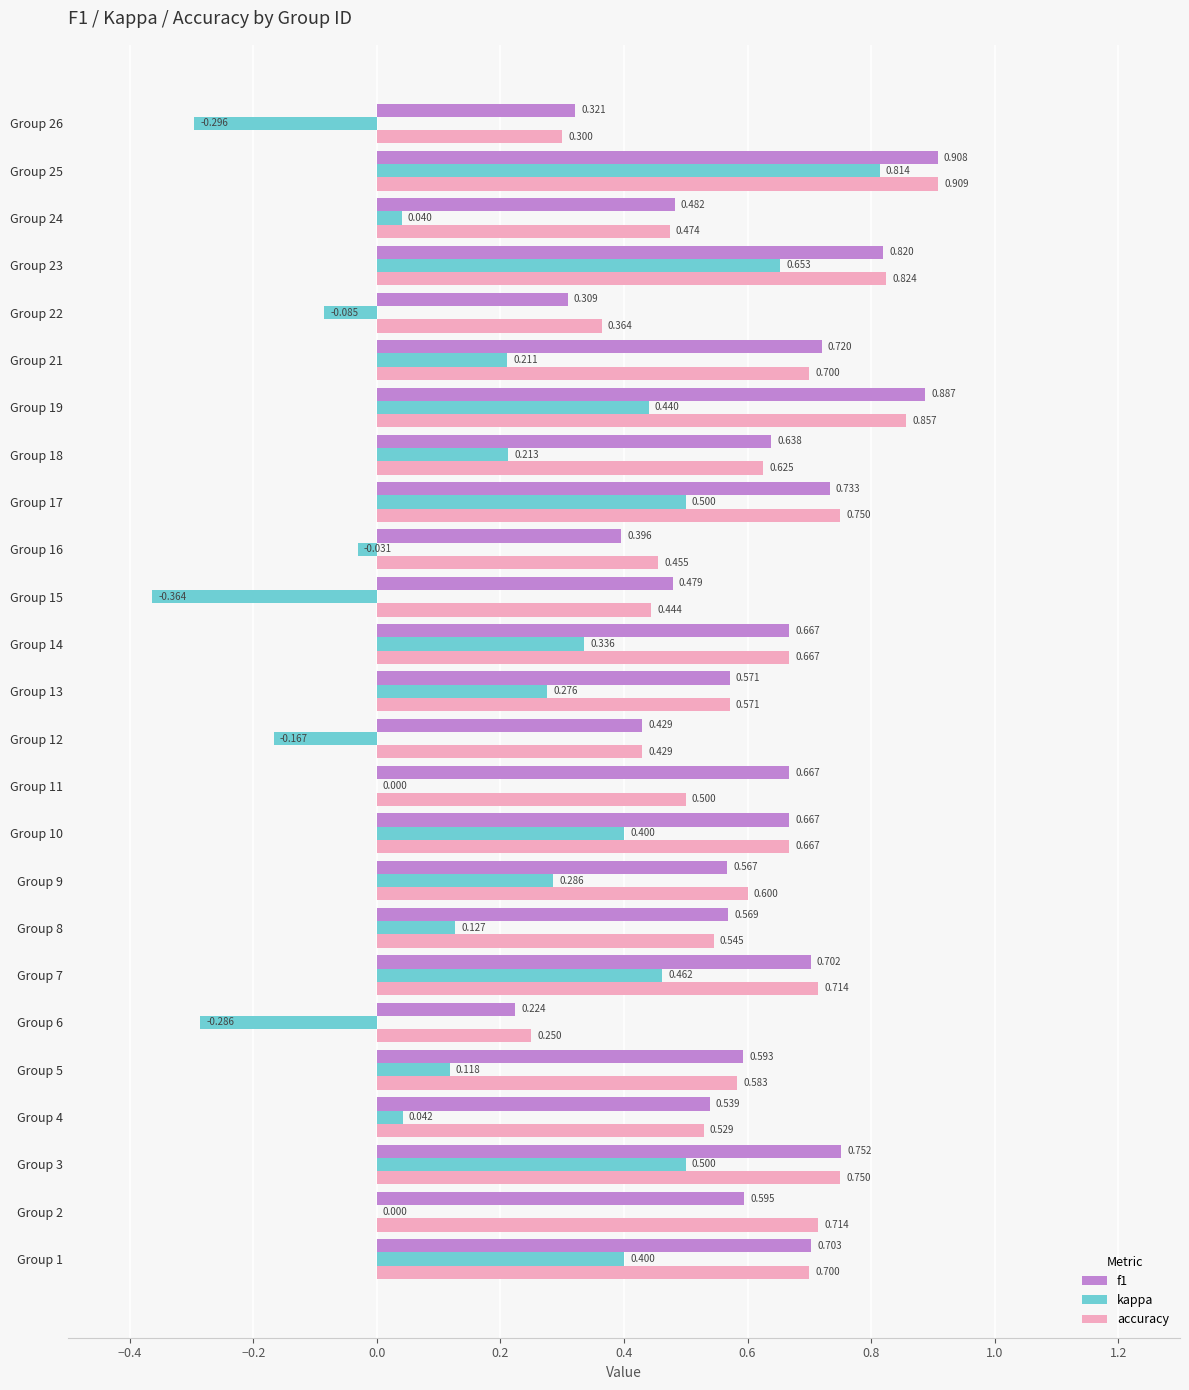

How many data points does each series have?

25